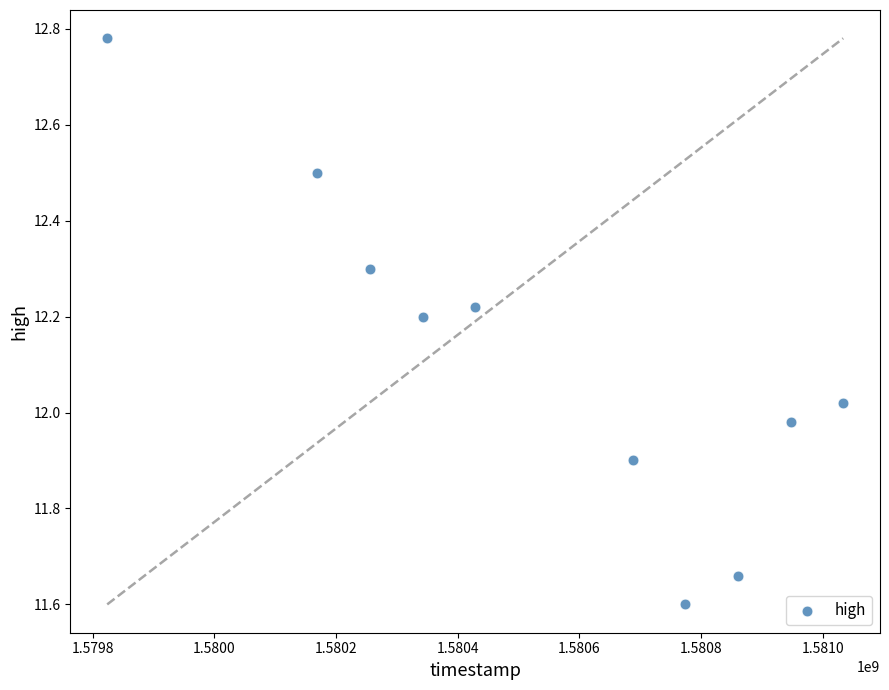

What is the average Y value?

12.1